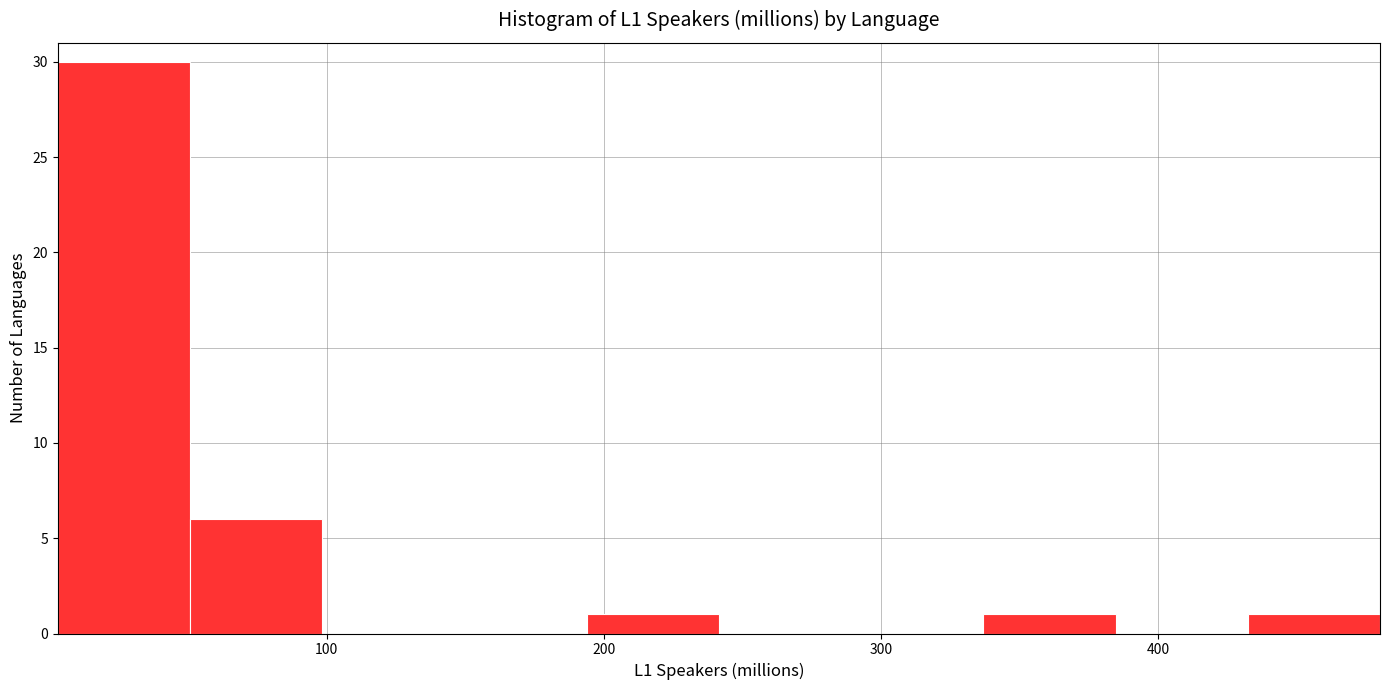

Reading left to right, list every bar in this chart as the range it spans on the x-axis followed by its height. Neither the bar edges nor the heights are printed on the chart, so give them approximately, as read against the axes.

0 to 50: 30
50 to 100: 6
100 to 150: 0
150 to 190: 0
190 to 240: 1
240 to 290: 0
290 to 340: 0
340 to 380: 1
380 to 430: 0
430 to 480: 1